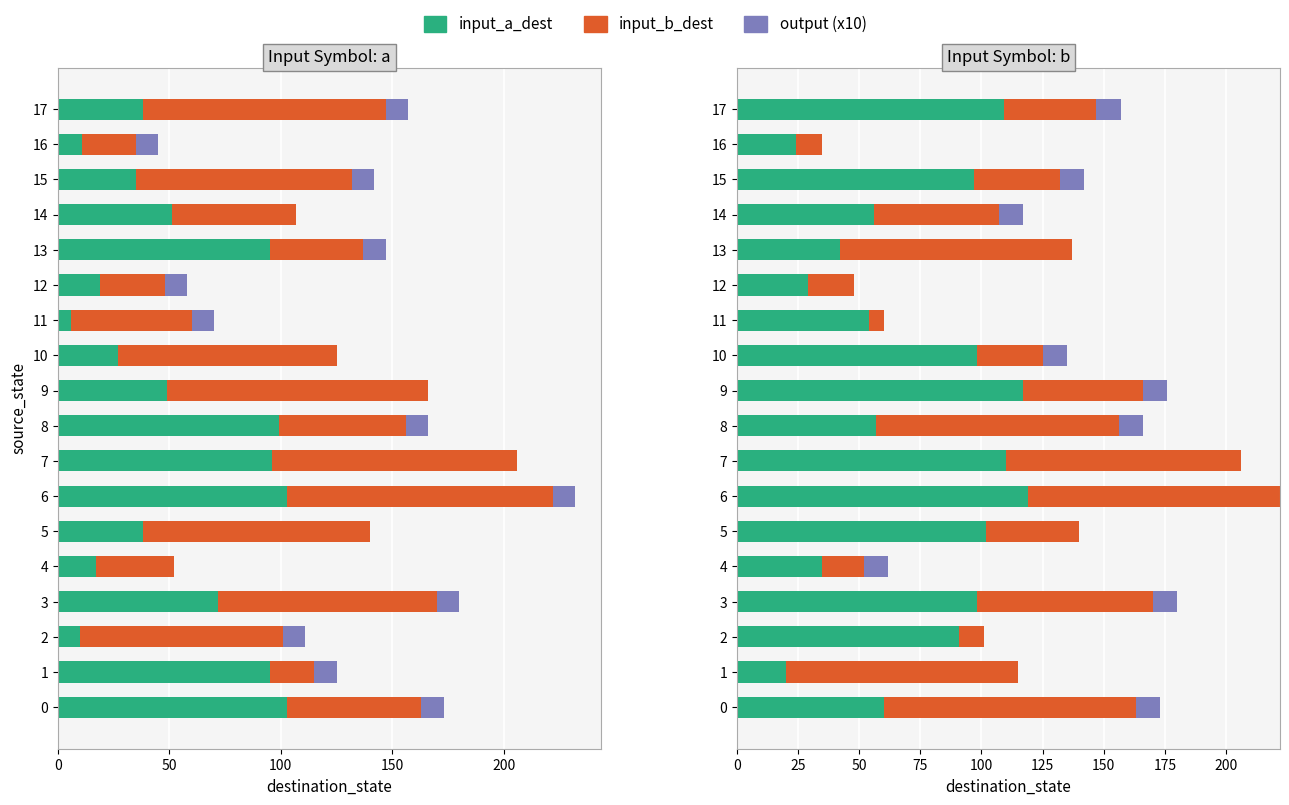

Is the value of input_b_dest at 9 greater than the value of output_a (x10) at 13?

Yes